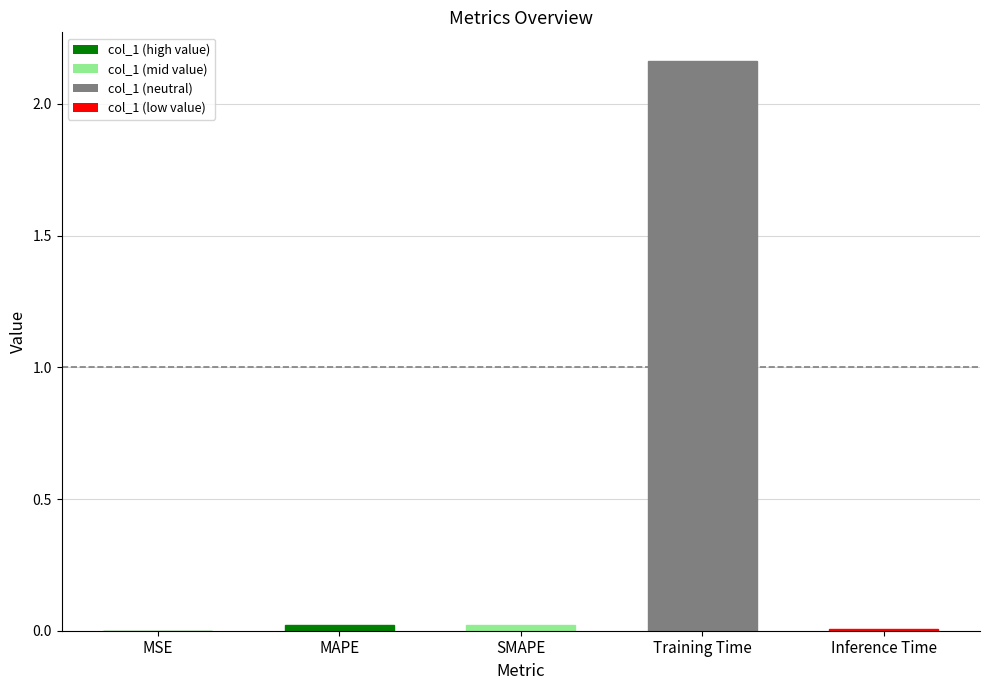

Is it true that the value at MAPE is 0.0?

True